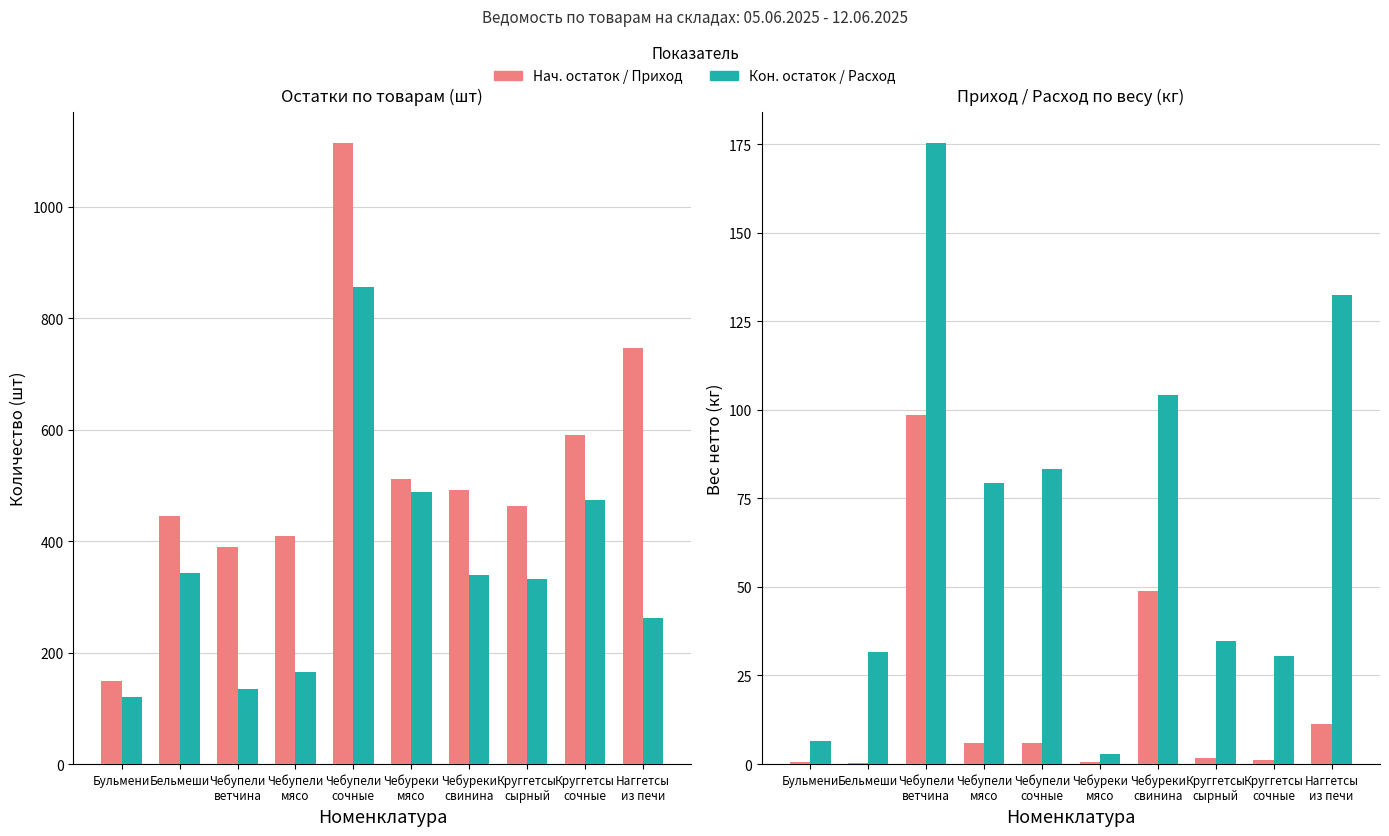

Which series has the largest total across all categories?

Нач. остаток (шт)